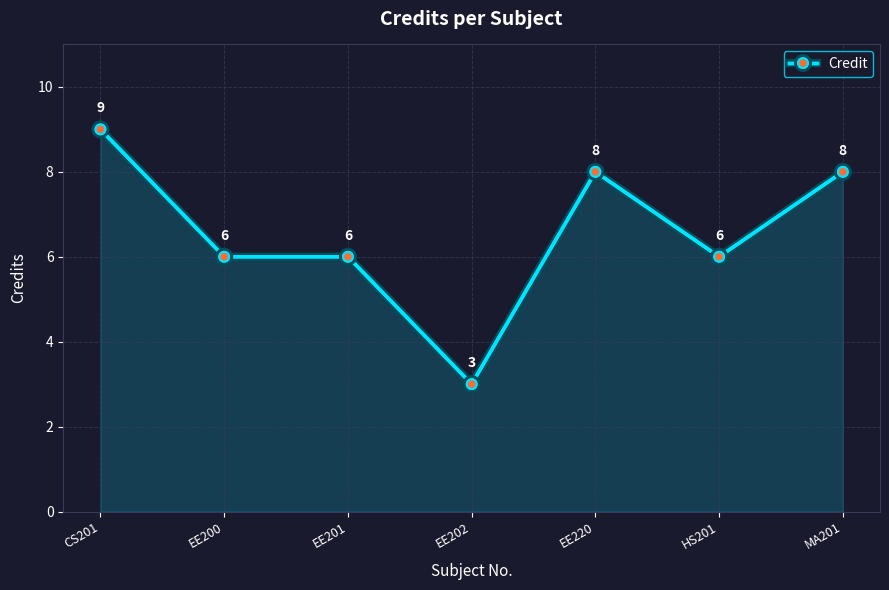

How many lines are shown in the chart?

1